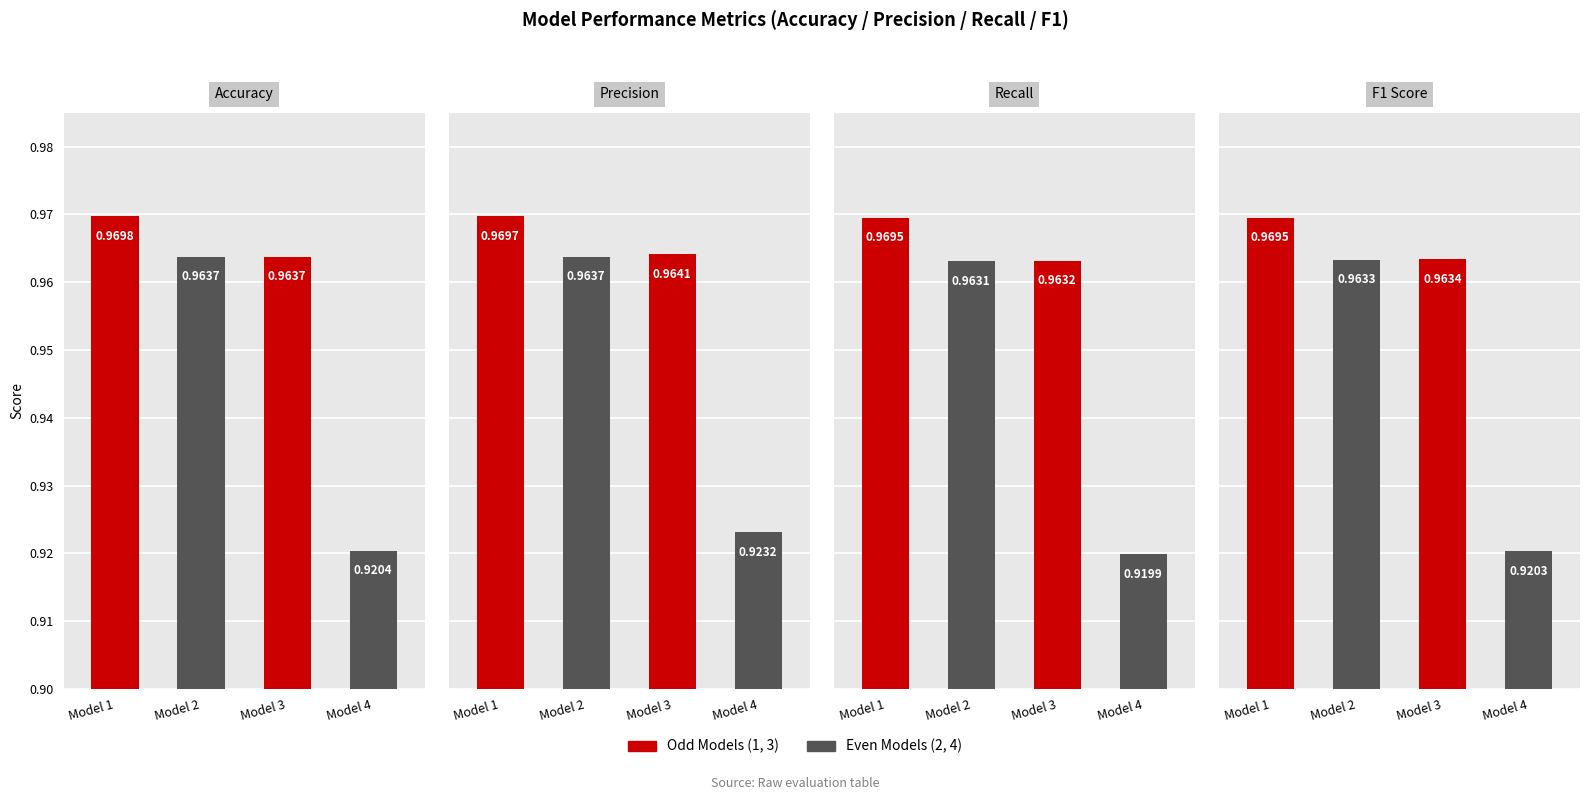

Reading right to left, extract all data points from this chart.

accuracy: Model 4=0.9	Model 3=1.0	Model 2=1.0	Model 1=1.0
precision: Model 4=0.9	Model 3=1.0	Model 2=1.0	Model 1=1.0
recall: Model 4=0.9	Model 3=1.0	Model 2=1.0	Model 1=1.0
f1: Model 4=0.9	Model 3=1.0	Model 2=1.0	Model 1=1.0